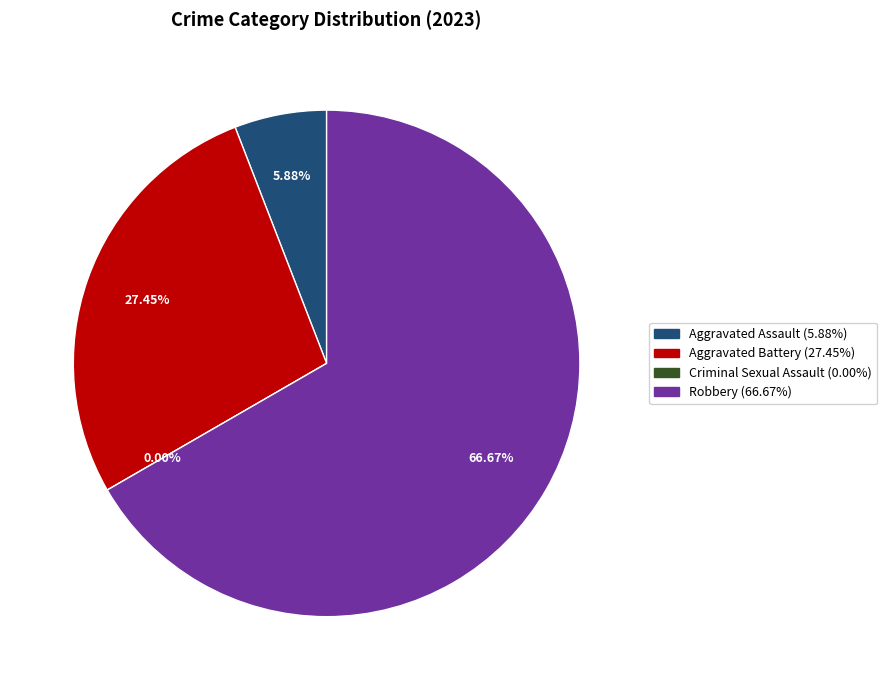

What percentage do Aggravated Assault and Criminal Sexual Assault together represent?

5.9%